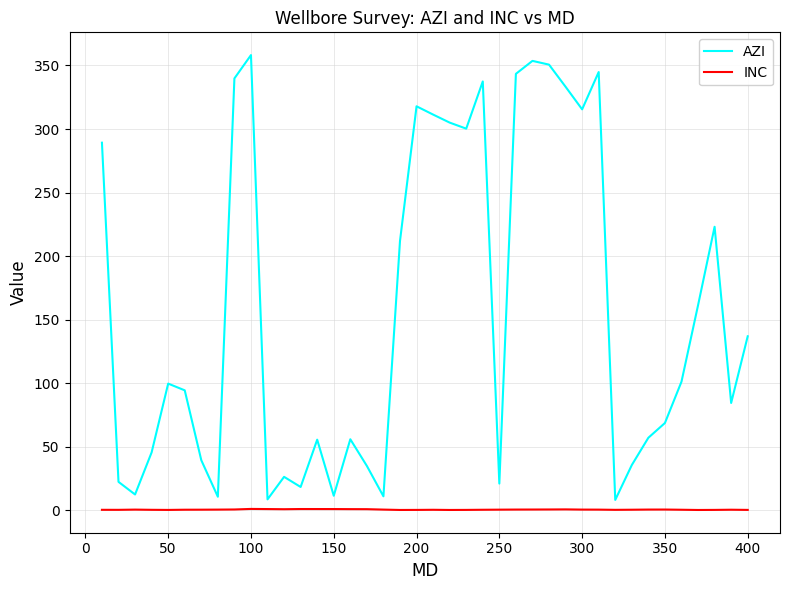

Rank the series by their maximum value, from lowest to highest.

INC, AZI